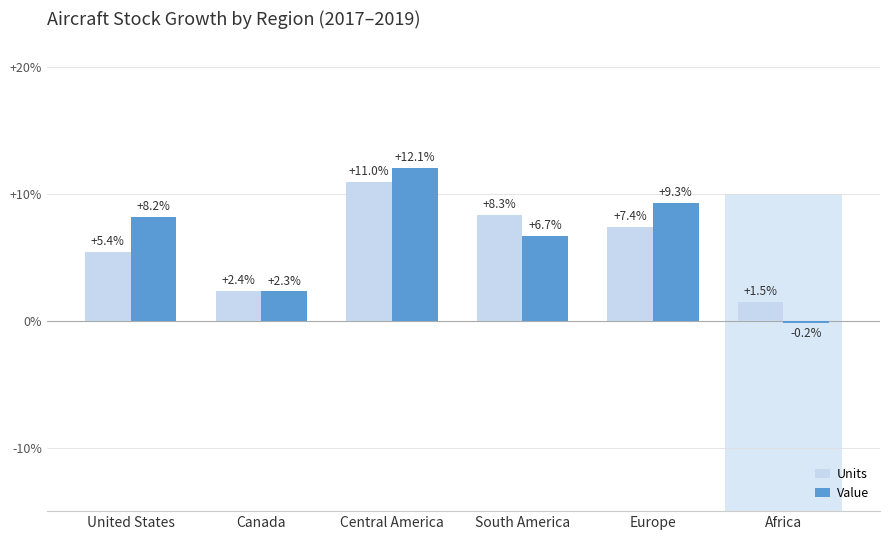

Is it true that Units equals 8.5 at United States?

False